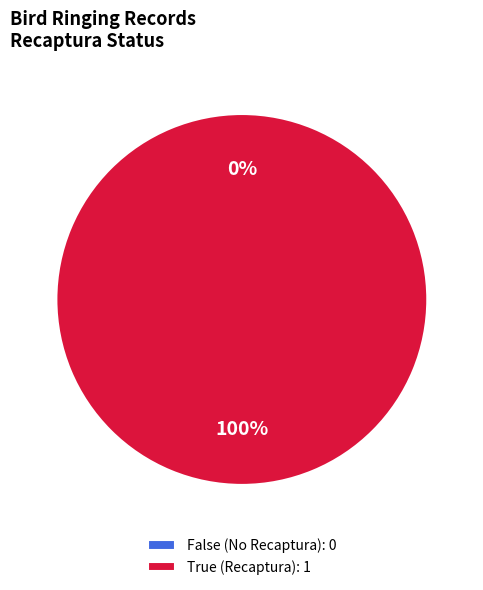

What is the change in value from False (No Recaptura) to True (Recaptura)?

+1